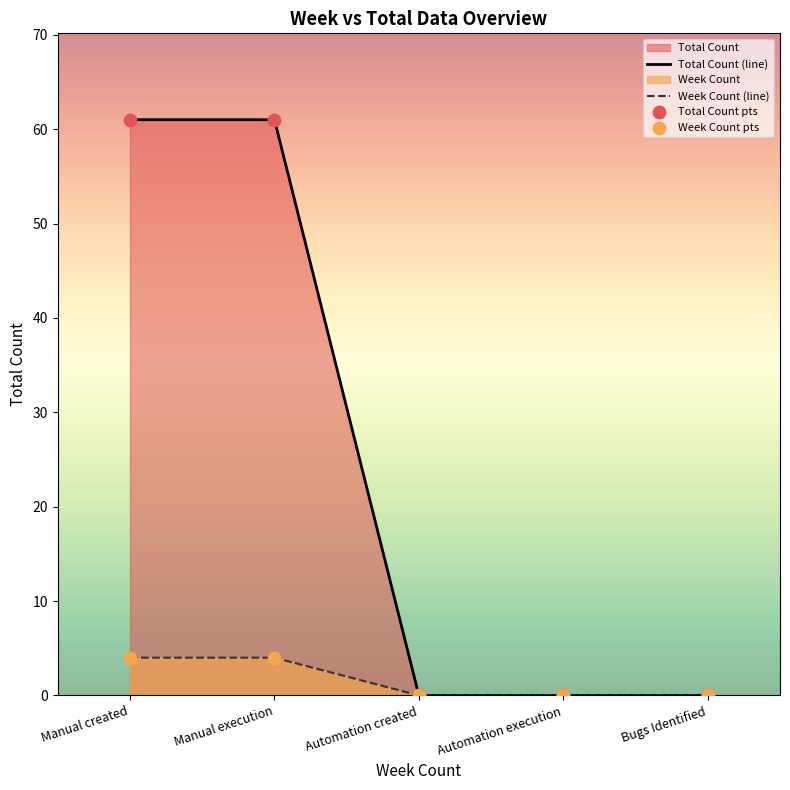

Which series has the largest Y range (max minus min)?

Total Count (line)